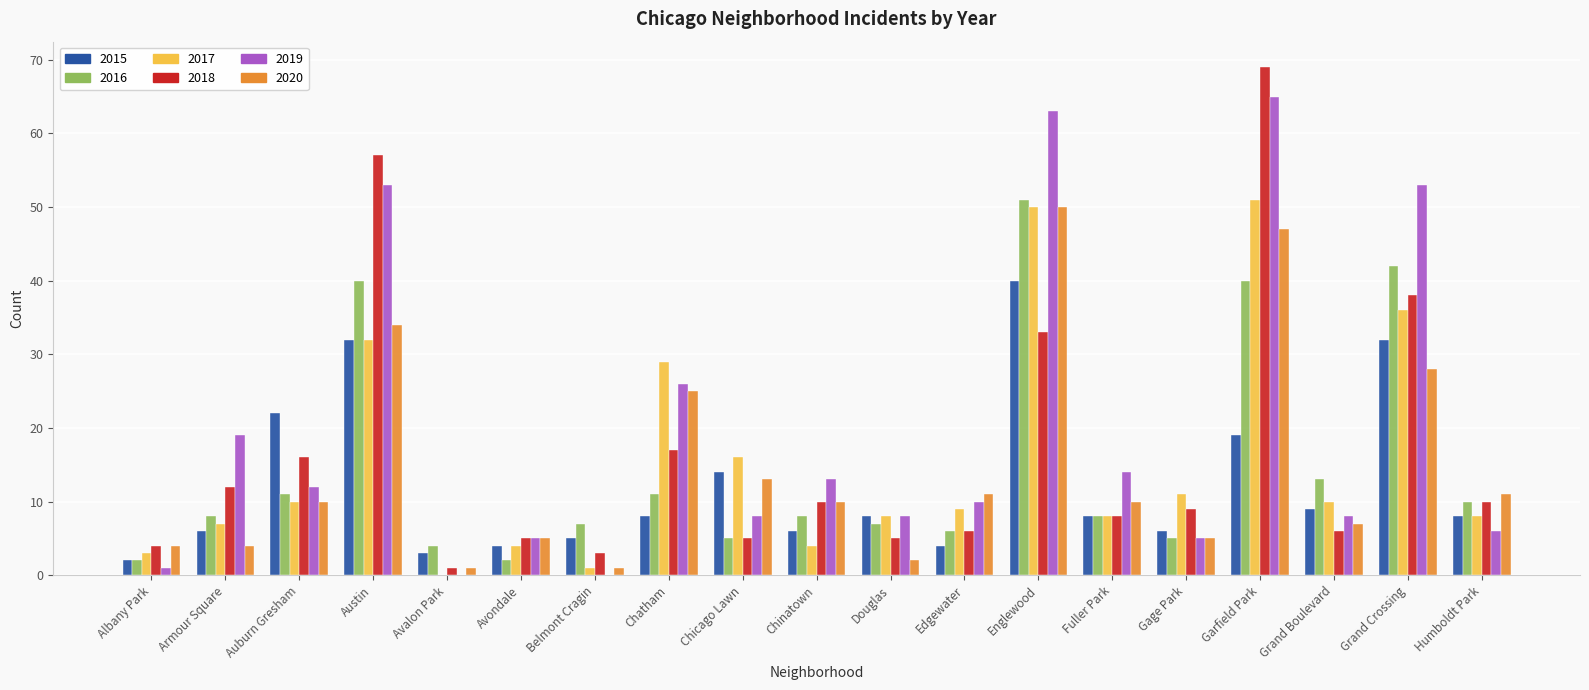

What is the highest value of the 2019 series?

65